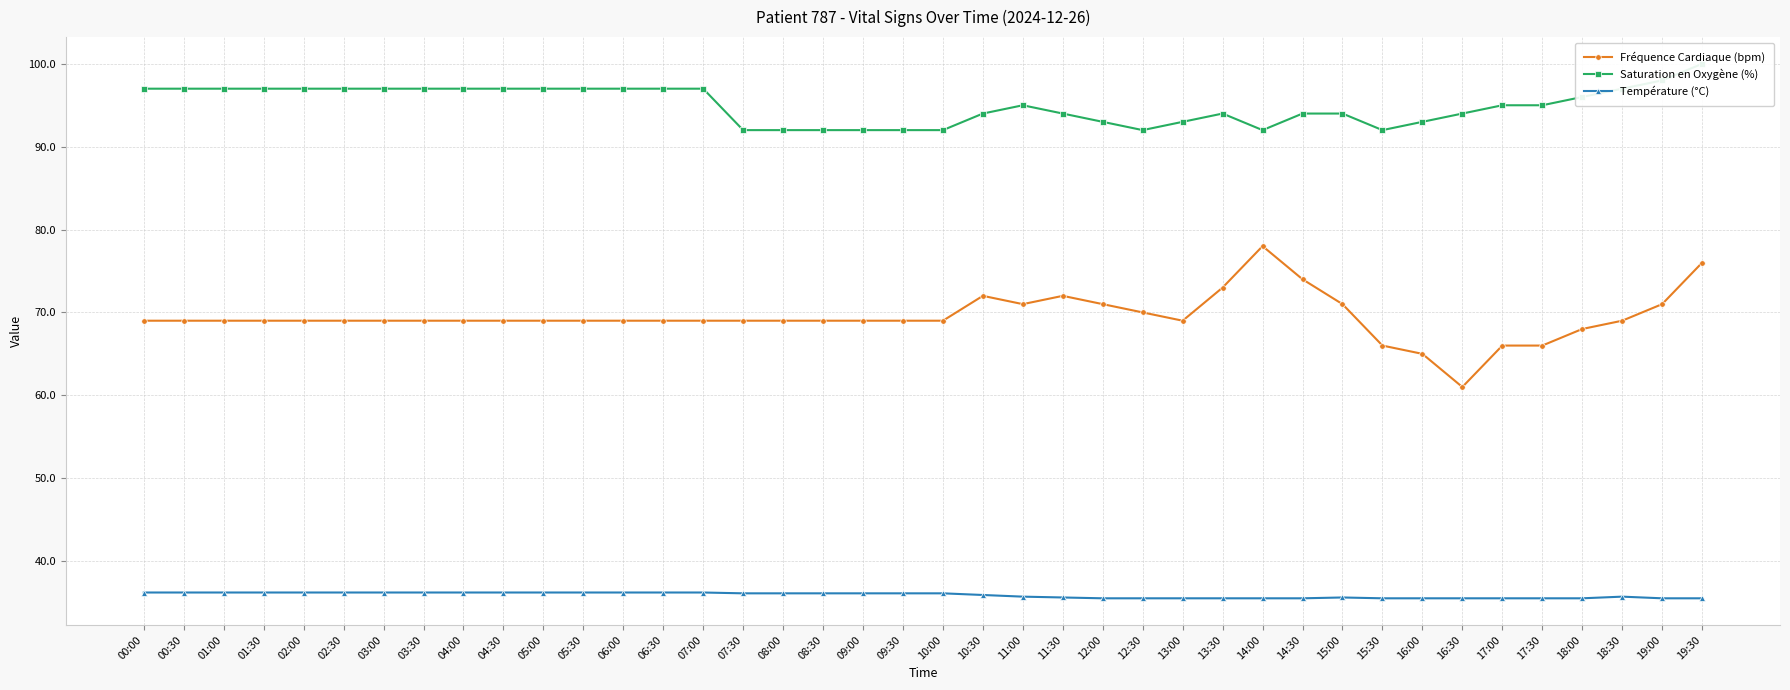

True or false: Fréquence Cardiaque (bpm) and Saturation en Oxygène (%) intersect in this chart.

False